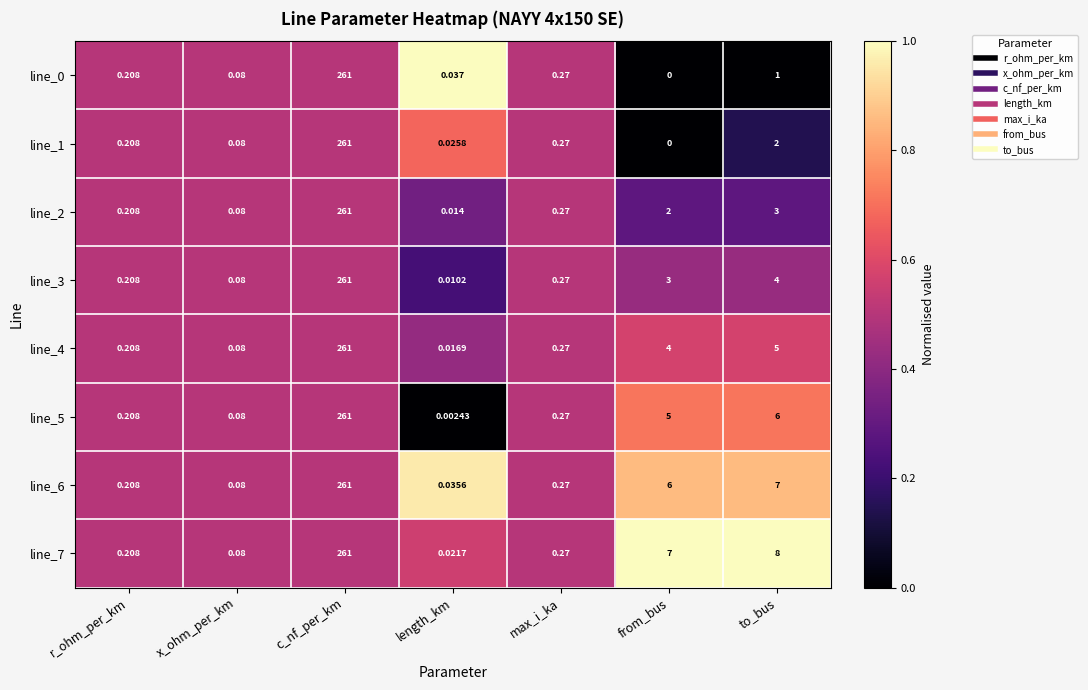

Is the value of line_0 at r_ohm_per_km greater than the value of line_7 at from_bus?

No